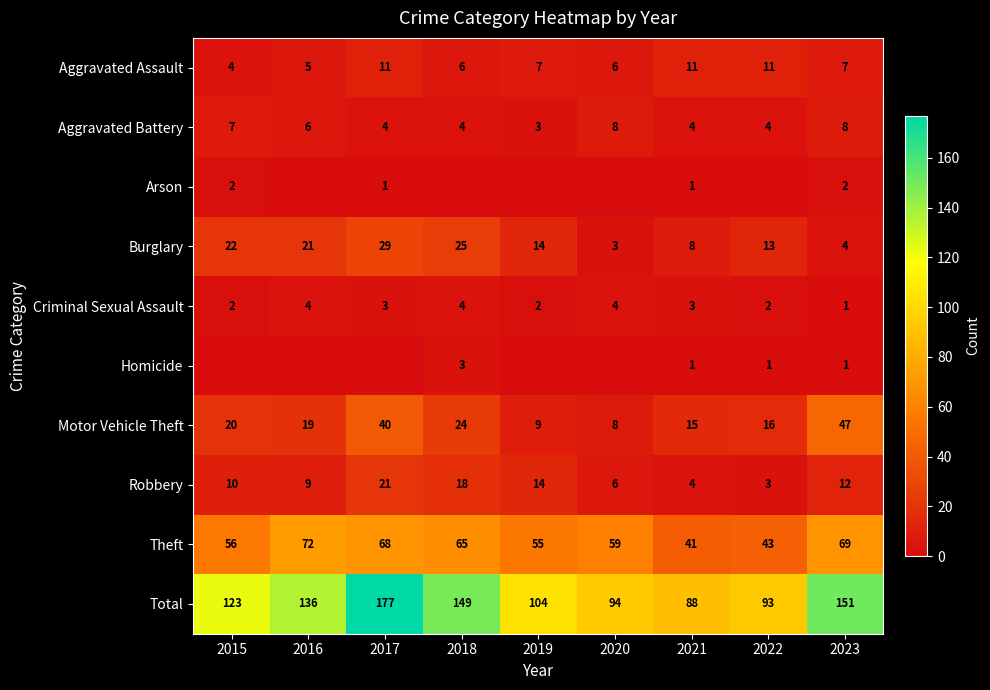

The value of Aggravated Assault at 2023 is 10. True or false?

False